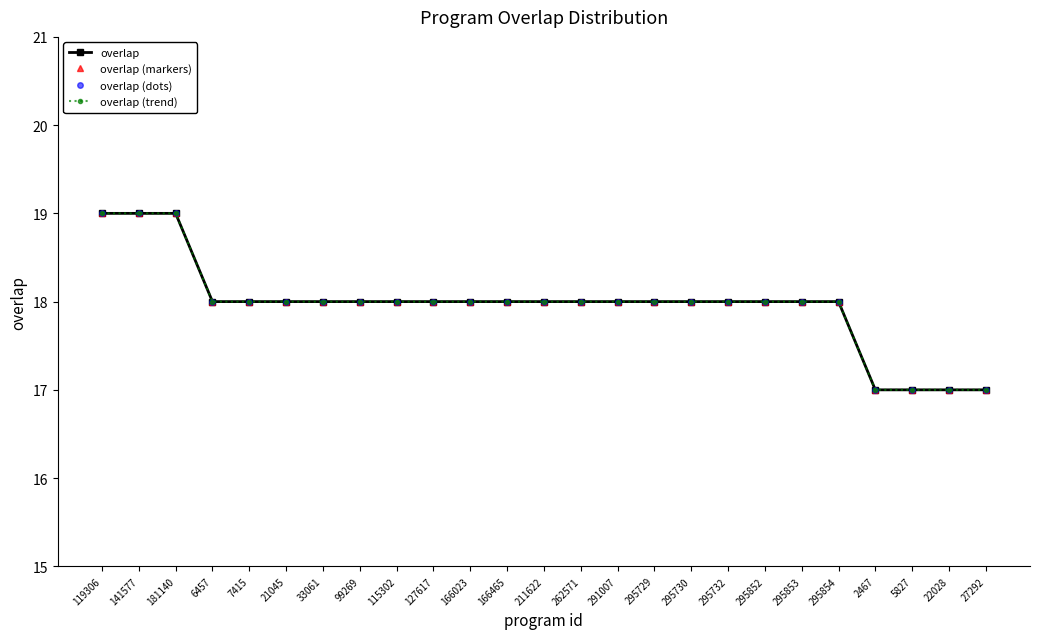

Does the chart have visible grid lines?

No